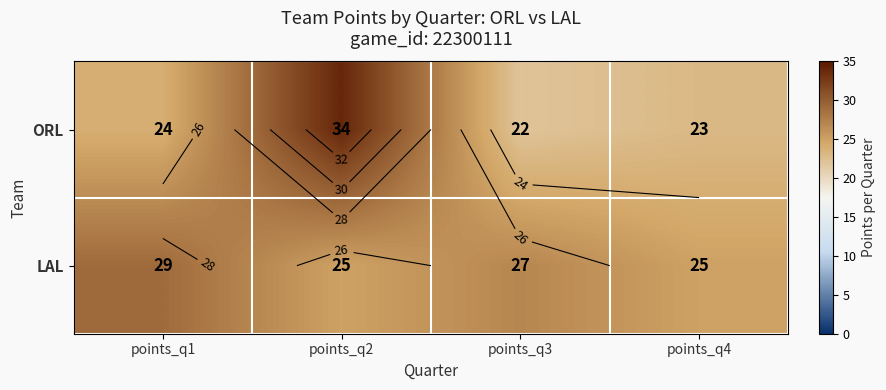

What is the average value of the ORL series?

26